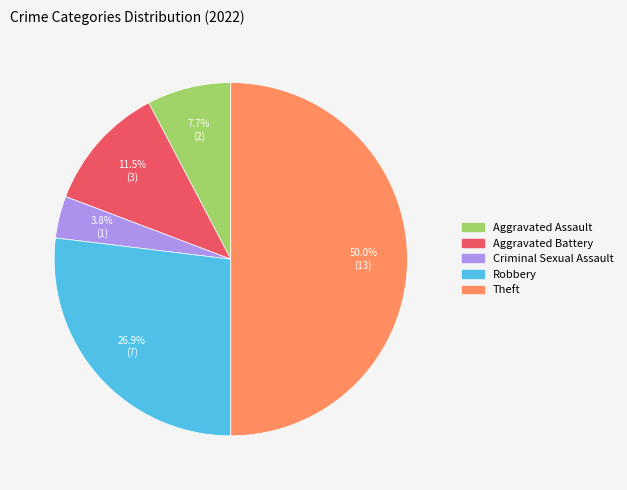

True or false: Aggravated Battery accounts for 4% of the total.

False